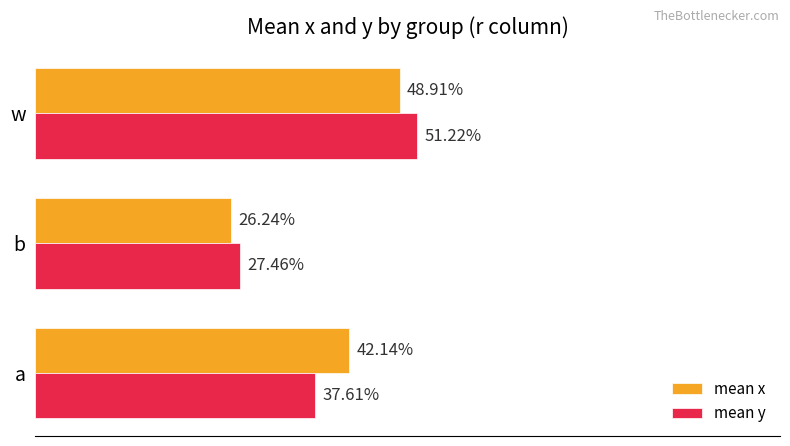

What are all the series names shown in the legend?

mean x, mean y